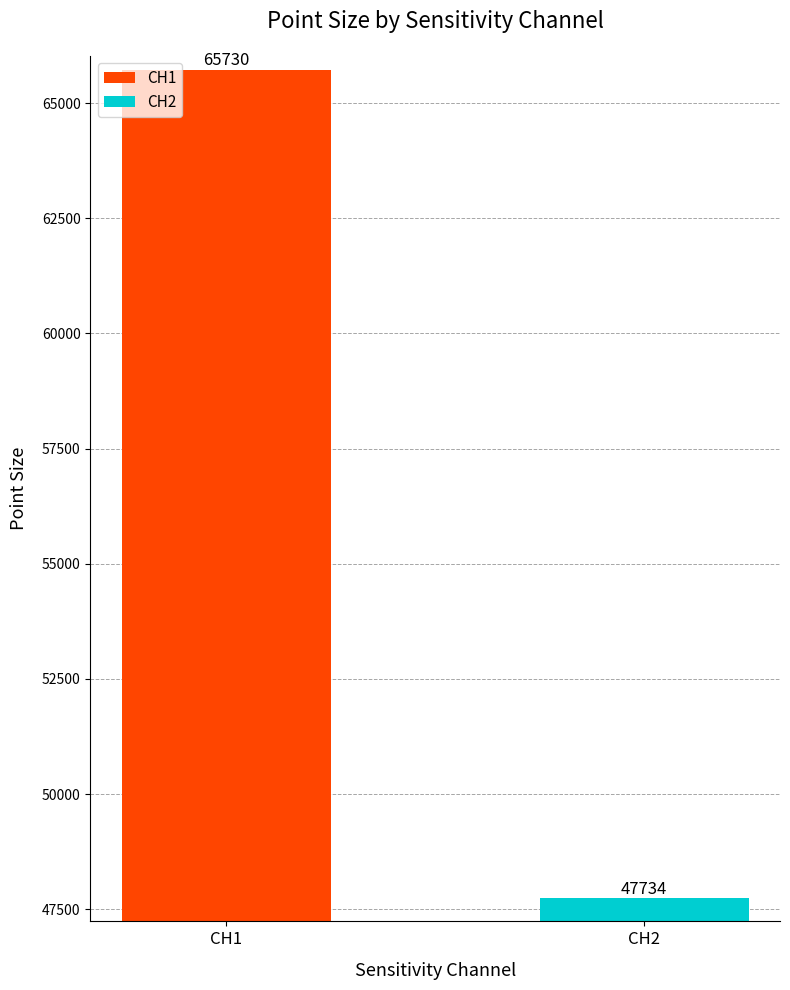

How many data points does each series have?

2